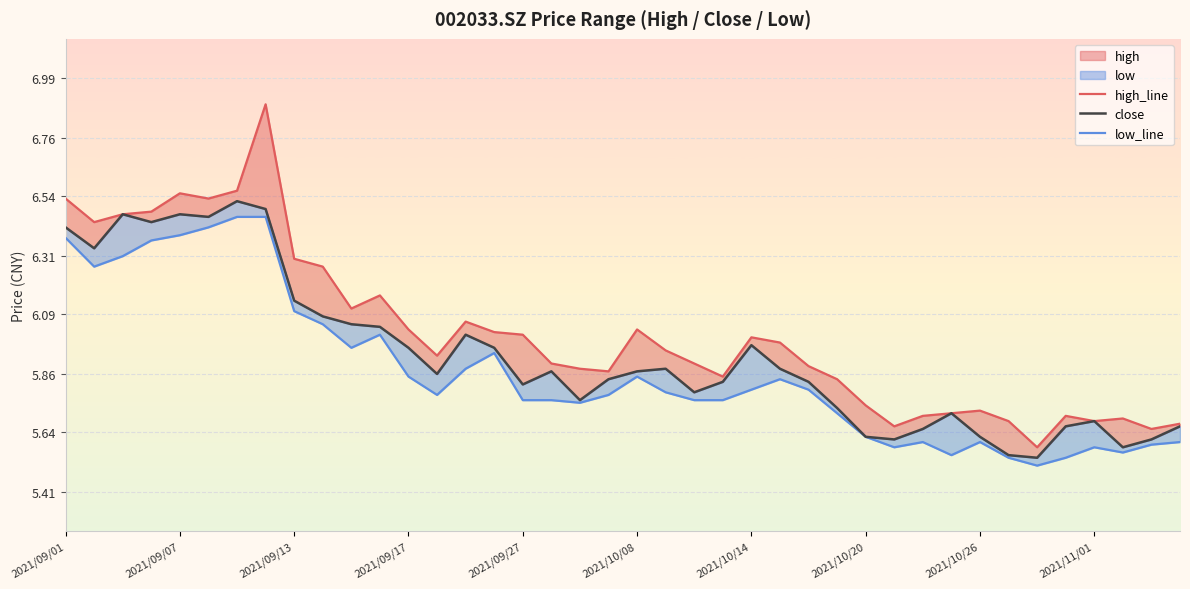

What is the average value of the low_line series?

5.9